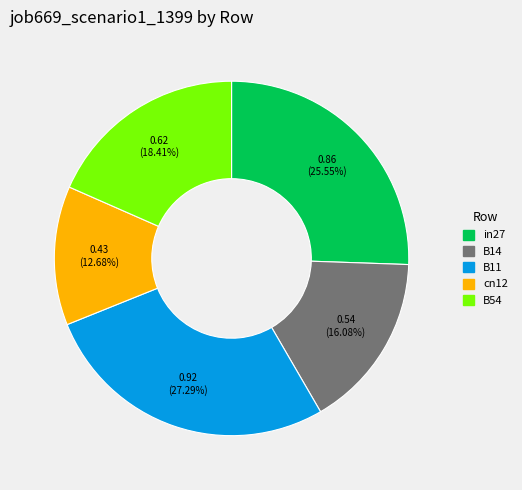

Rank the categories by value from lowest to highest.

cn12, B14, B54, in27, B11